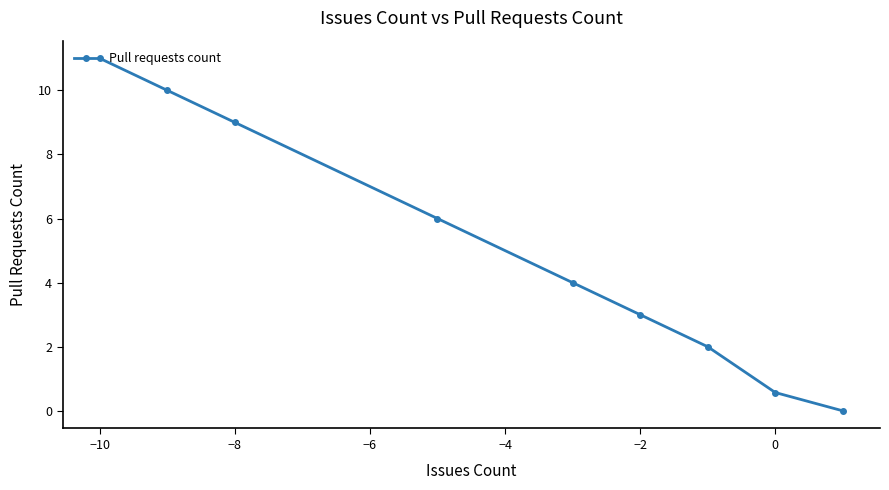

What is the sum of all values?

45.6